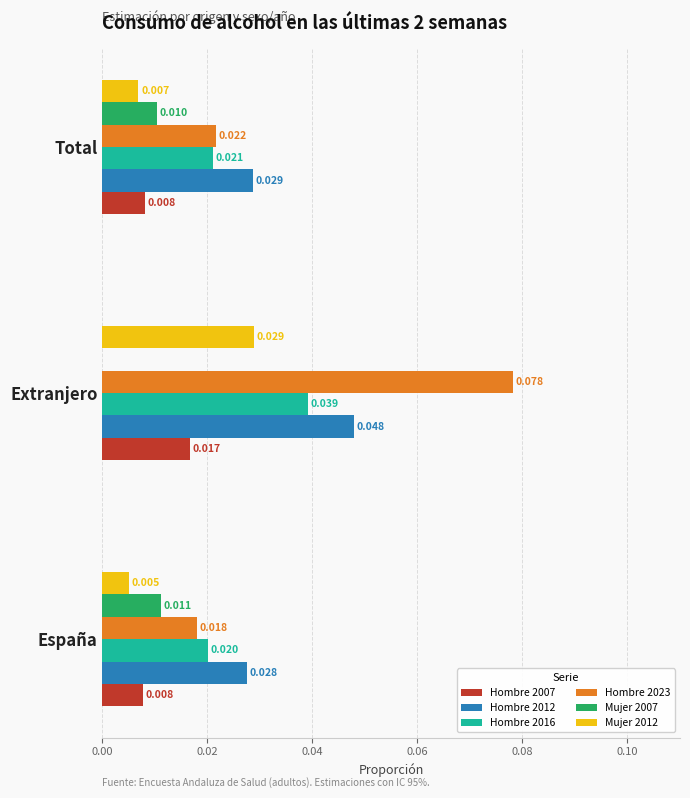

Where is Mujer 2012 nearest to the value 0?

España